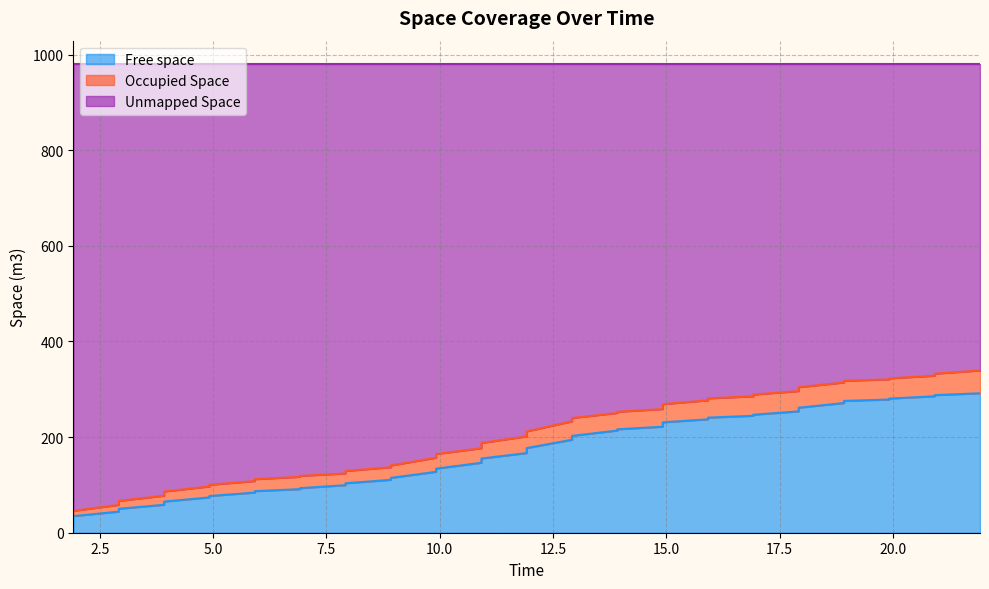

True or false: Free space and Occupied Space intersect in this chart.

False